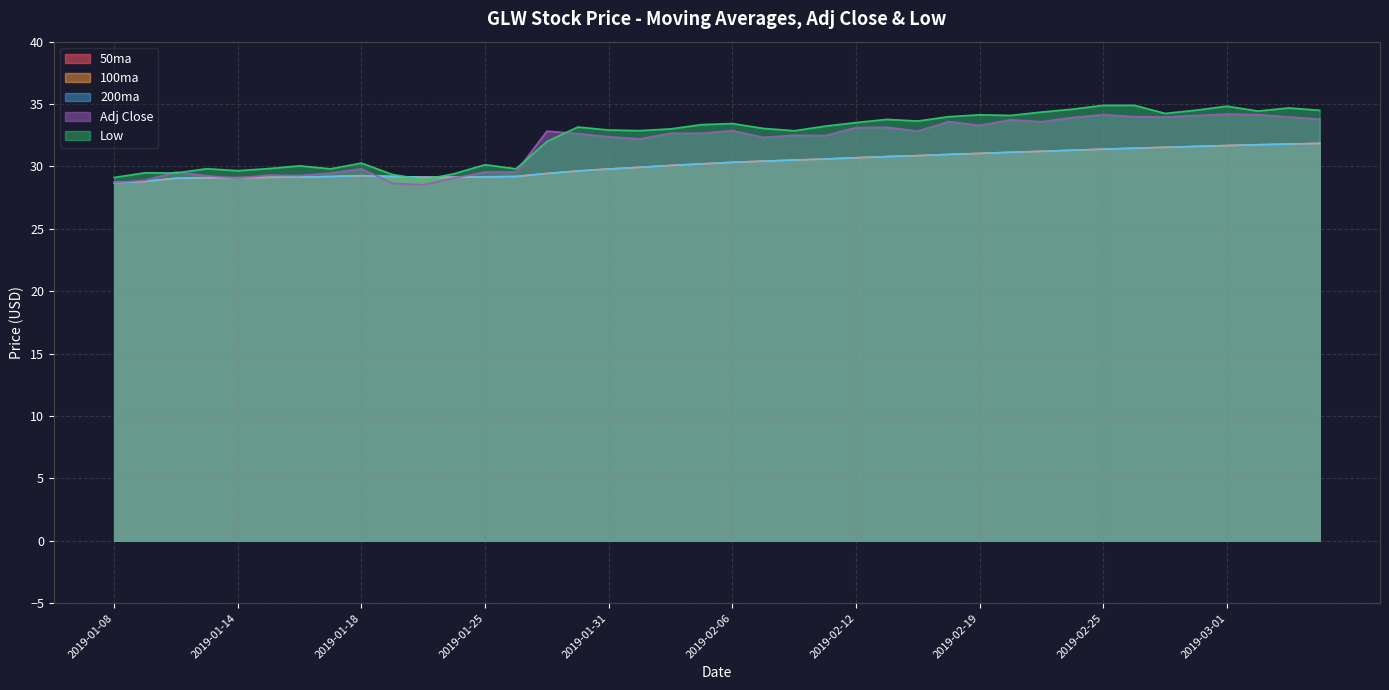

Reading left to right, extract all data points from this chart.

50ma: 28.7	28.8	29.0	29.1	29.1	29.1	29.1	29.2	29.3	29.2	29.1	29.1	29.2	29.2	29.4	29.6	29.8	29.9	30.1	30.2	30.3	30.4	30.5	30.6	30.7	30.8	30.9	31.0	31.0	31.1	31.2	31.3	31.4	31.5	31.5	31.6	31.7	31.7	31.8	31.8
100ma: 28.7	28.8	29.0	29.1	29.1	29.1	29.1	29.2	29.3	29.2	29.1	29.1	29.2	29.2	29.4	29.6	29.8	29.9	30.1	30.2	30.3	30.4	30.5	30.6	30.7	30.8	30.9	31.0	31.0	31.1	31.2	31.3	31.4	31.5	31.5	31.6	31.7	31.7	31.8	31.8
200ma: 28.7	28.8	29.0	29.1	29.1	29.1	29.1	29.2	29.3	29.2	29.1	29.1	29.2	29.2	29.4	29.6	29.8	29.9	30.1	30.2	30.3	30.4	30.5	30.6	30.7	30.8	30.9	31.0	31.0	31.1	31.2	31.3	31.4	31.5	31.5	31.6	31.7	31.7	31.8	31.8
Adj Close: 28.7	28.9	29.5	29.3	29.1	29.3	29.3	29.5	29.8	28.6	28.5	29.1	29.6	29.6	32.8	32.6	32.4	32.2	32.7	32.7	32.9	32.3	32.5	32.5	33.1	33.1	32.8	33.6	33.3	33.7	33.6	33.9	34.2	34.0	34.0	34.1	34.2	34.2	34.0	33.8
Low: 29.1	29.5	29.5	29.8	29.7	29.8	30.1	29.8	30.3	29.4	28.9	29.4	30.1	29.8	32.0	33.2	32.9	32.9	33.0	33.4	33.4	33.0	32.9	33.2	33.5	33.8	33.6	34.0	34.1	34.1	34.4	34.6	34.9	34.9	34.2	34.5	34.8	34.4	34.7	34.5